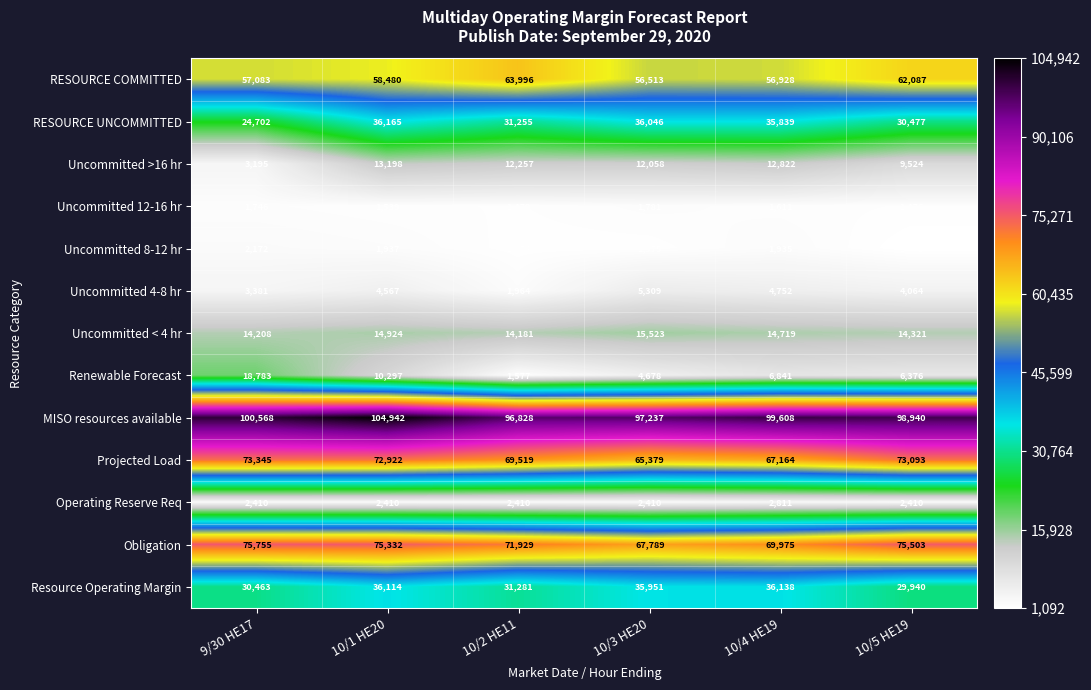

How many categories are shown in the chart?

6